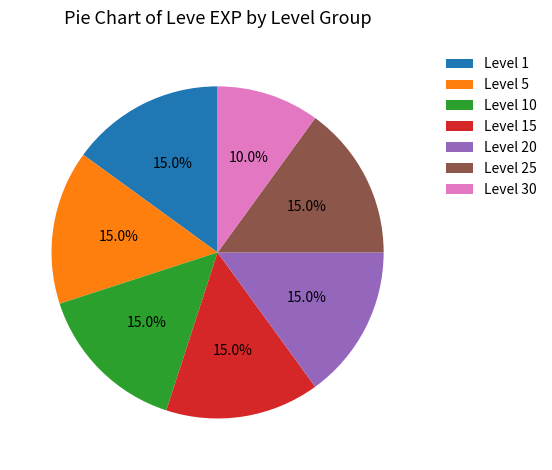

Is there any slice that represents more than half of the pie?

No